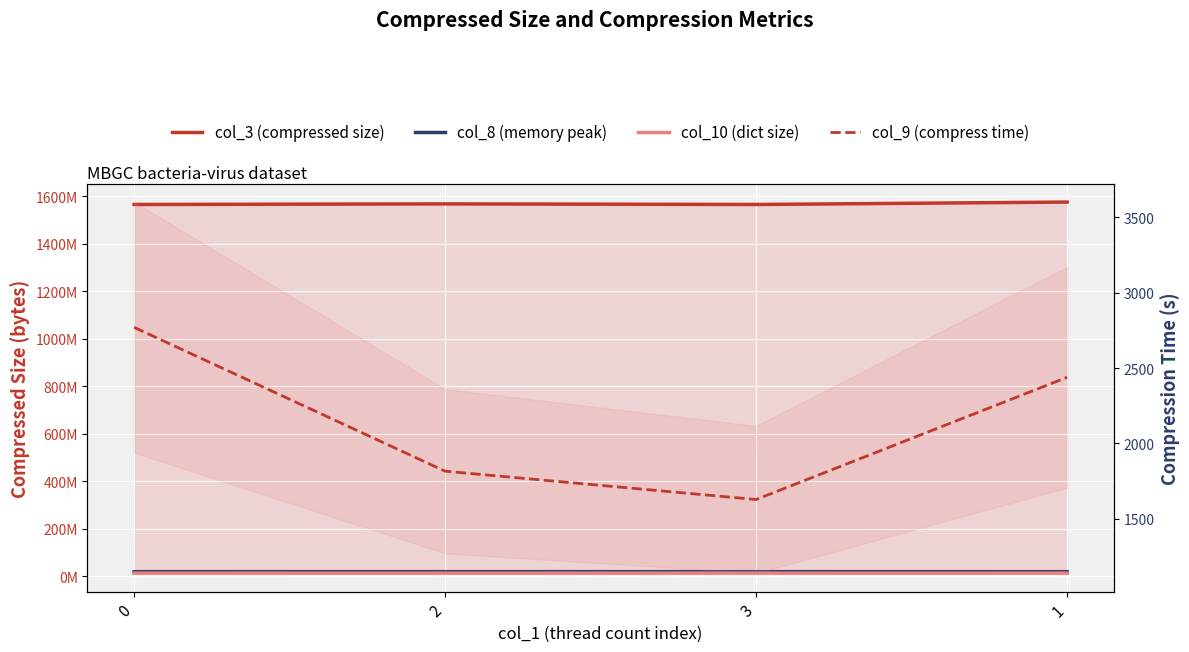

Where is the first local minimum for col_10 (dict size)?

3